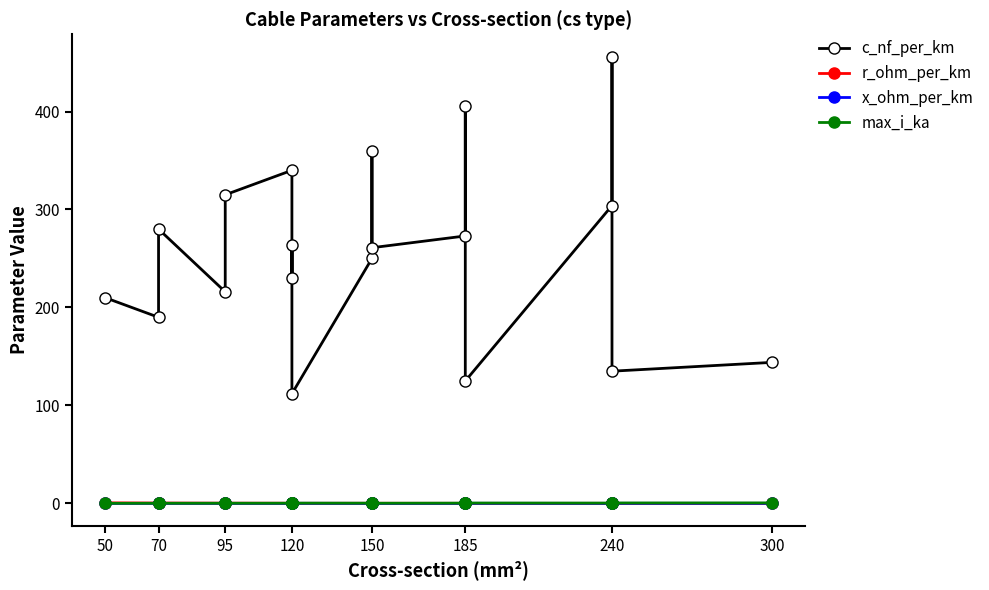

True or false: c_nf_per_km and r_ohm_per_km intersect in this chart.

False